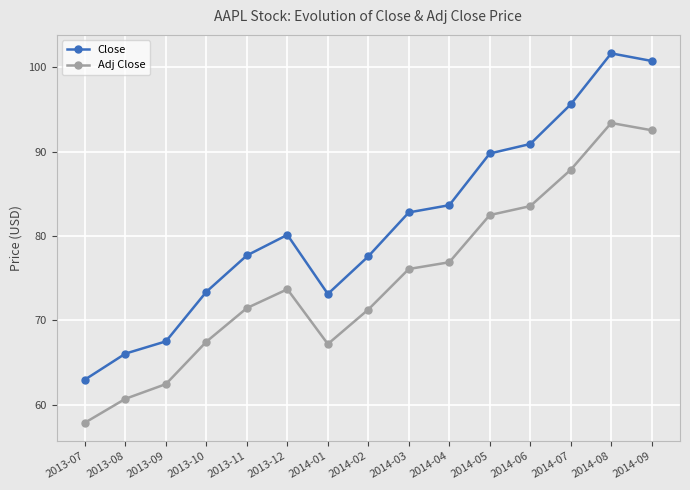

List the series in order of their peak value, highest first.

Close, Adj Close